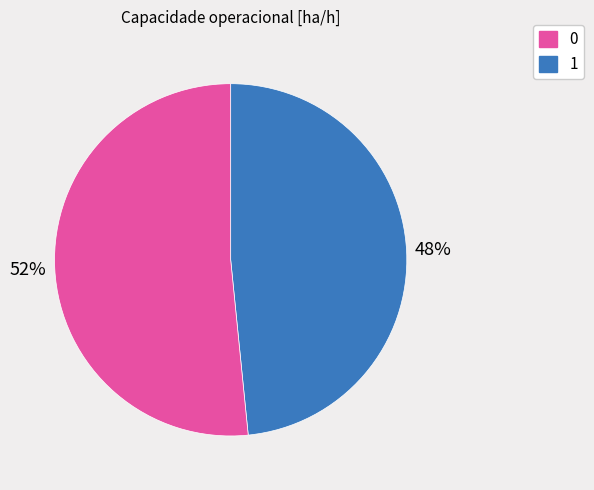

Approximately how many times larger is the value at 0 compared to 1?

0.9